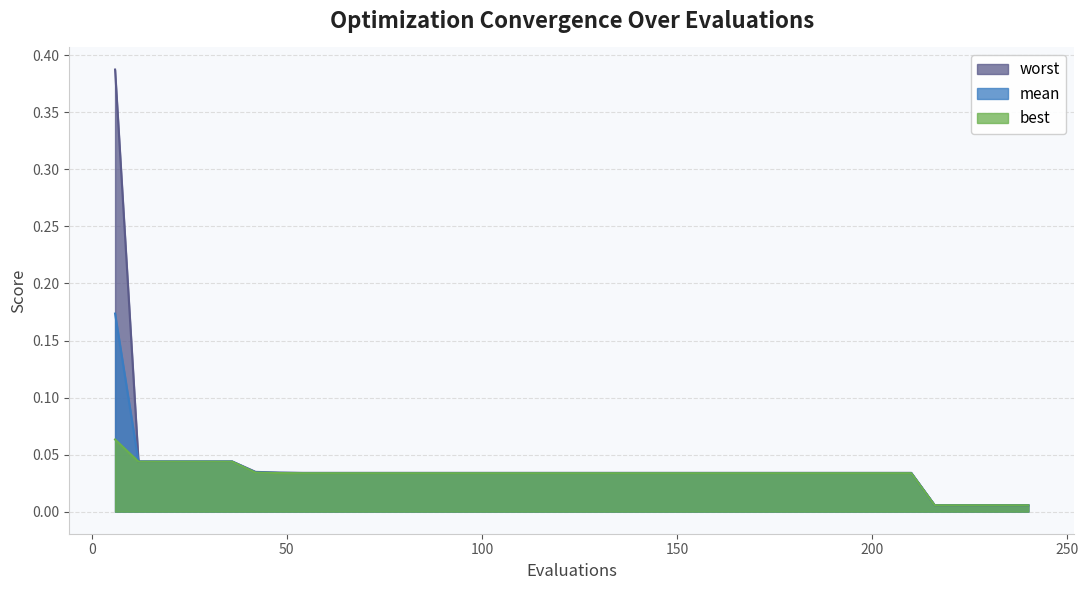

At which category is the sum across all series the highest?

6